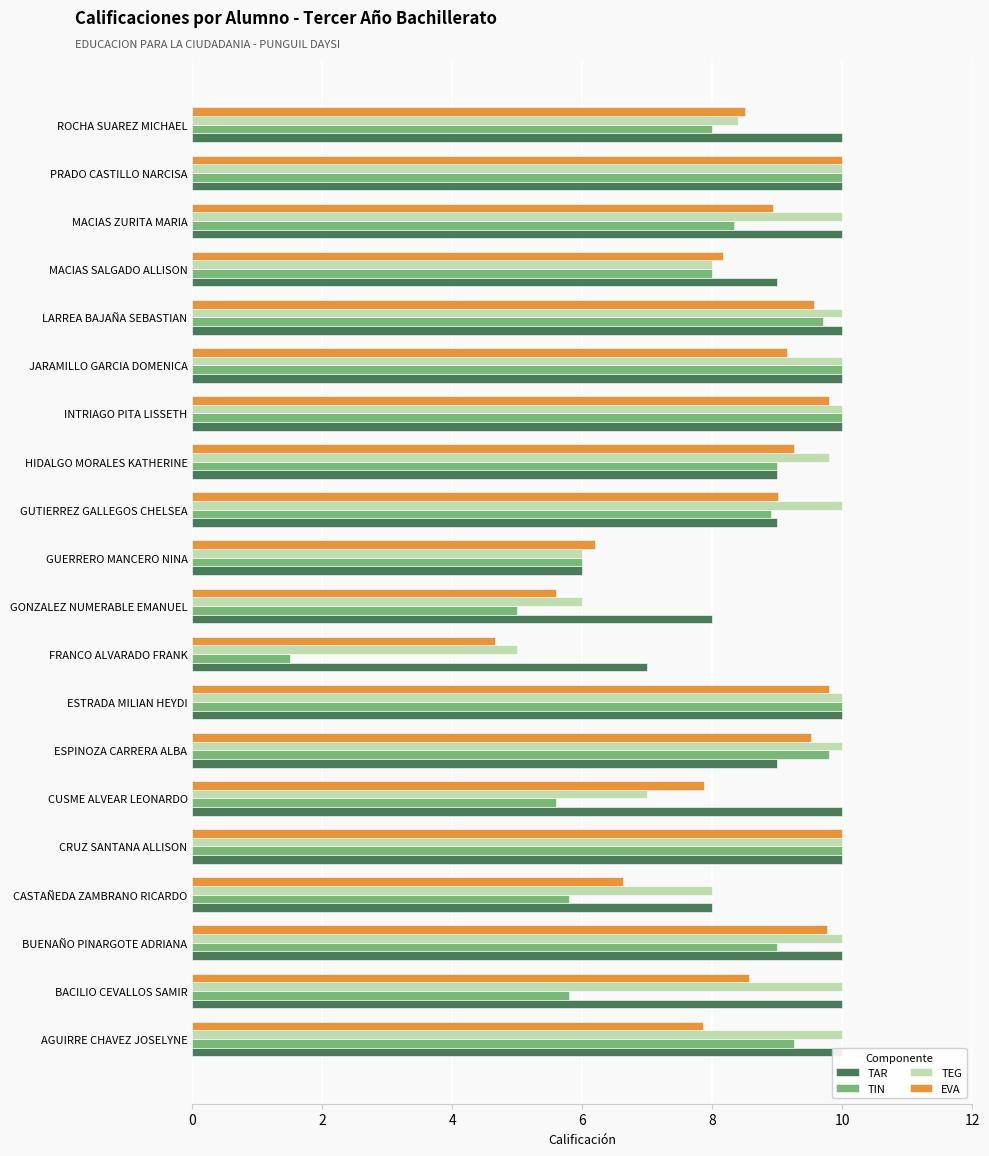

What is the smallest value displayed?

1.5